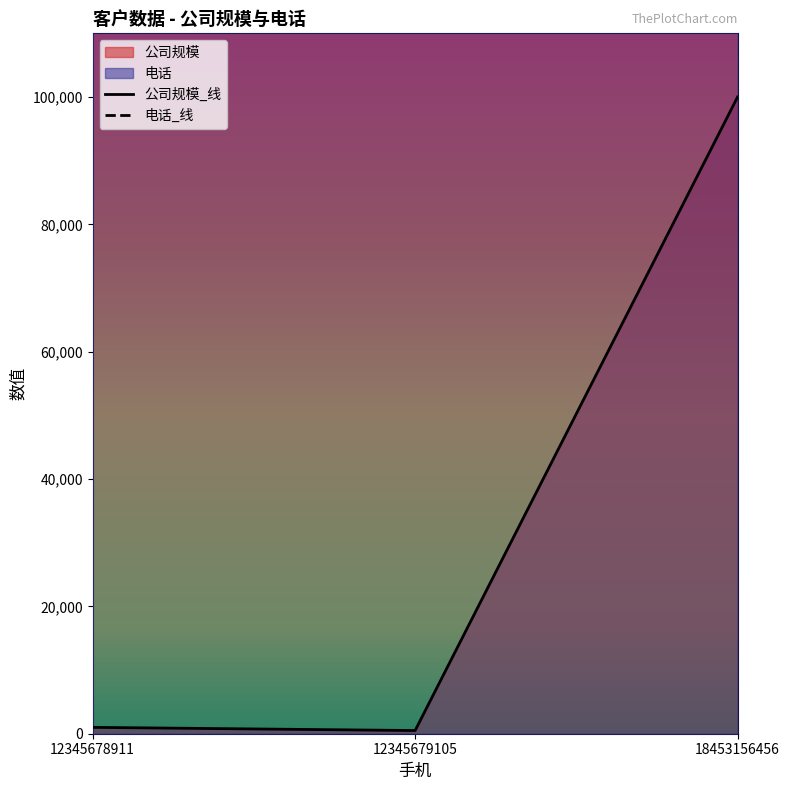

Which series changed the most between 12345678911 and 12345679105?

公司规模